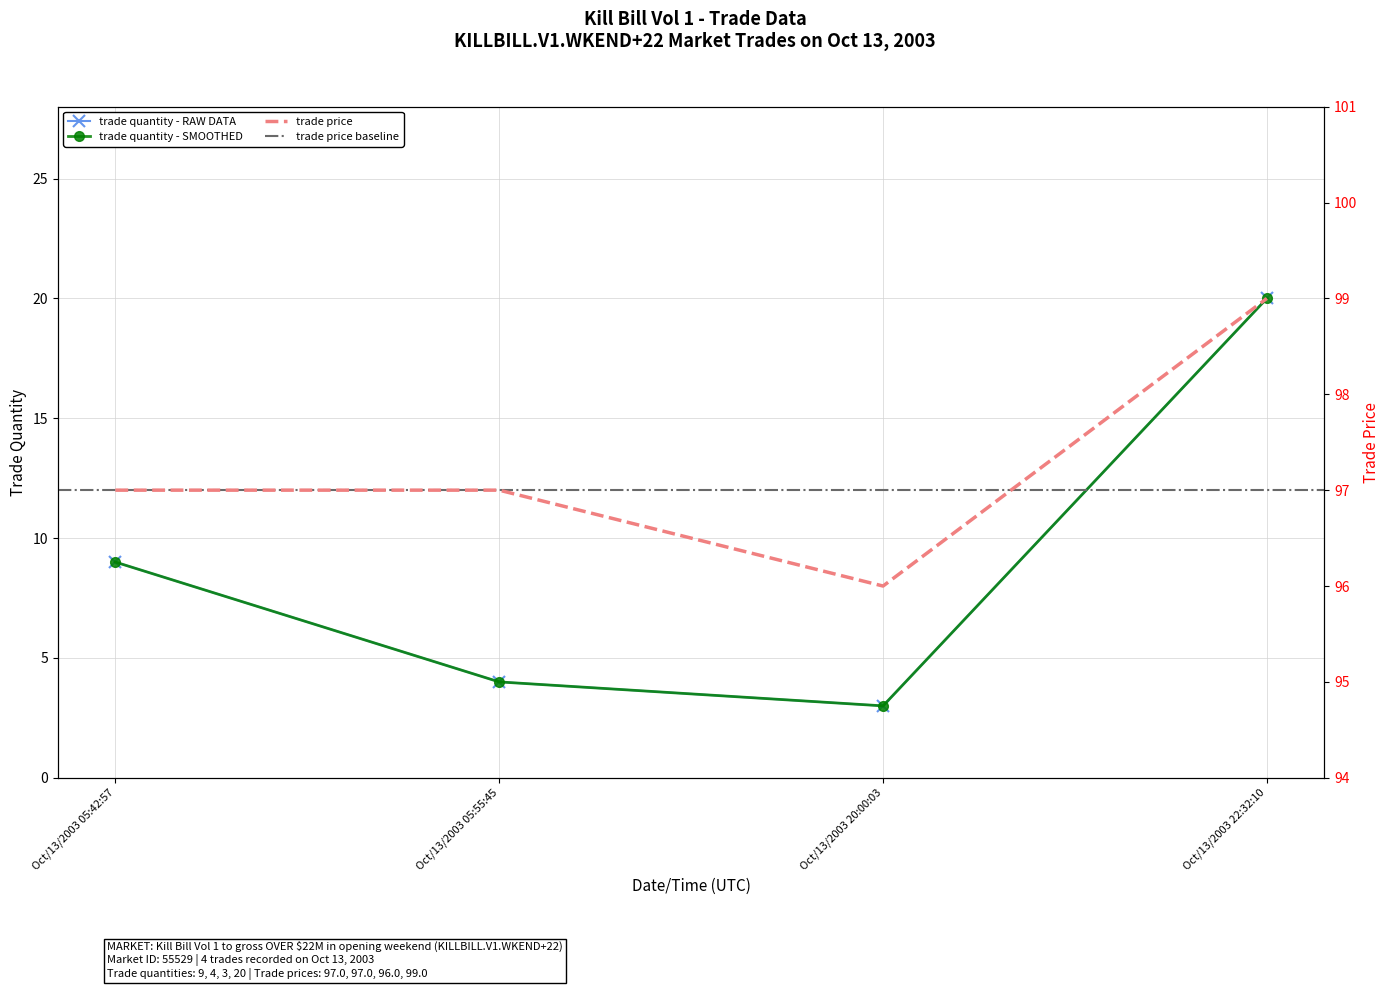

Is it true that trade quantity equals 3 at Oct/13/2003 20:00:03?

True